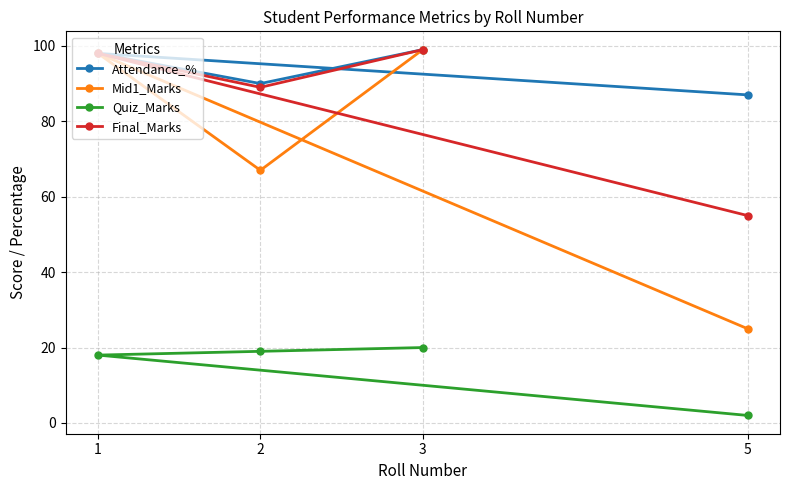

True or false: Quiz_Marks and Mid1_Marks intersect in this chart.

False